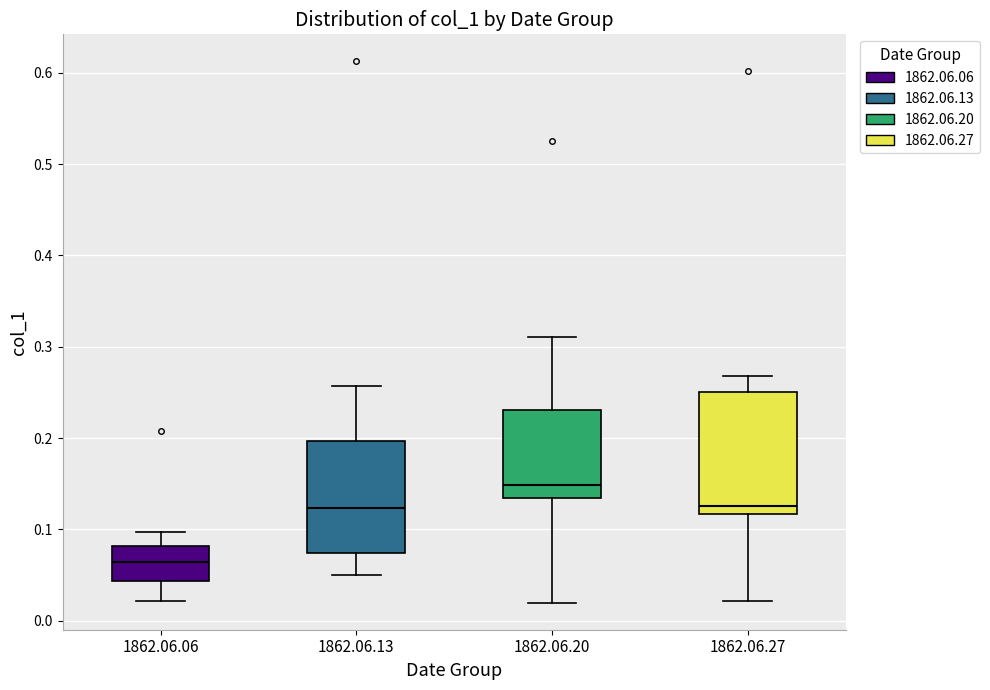

Reading left to right, read every box against the y-axis: the position of its median line, the range the box covers, and the ends of its whiskers. The values are not printed on the chart, so give them approximately, as read against the axis.

1862.06.06: median 0.06, box 0.04 to 0.08, whiskers 0.02 to 0.10
1862.06.13: median 0.12, box 0.07 to 0.20, whiskers 0.05 to 0.26
1862.06.20: median 0.15, box 0.13 to 0.23, whiskers 0.02 to 0.31
1862.06.27: median 0.13, box 0.12 to 0.25, whiskers 0.02 to 0.27